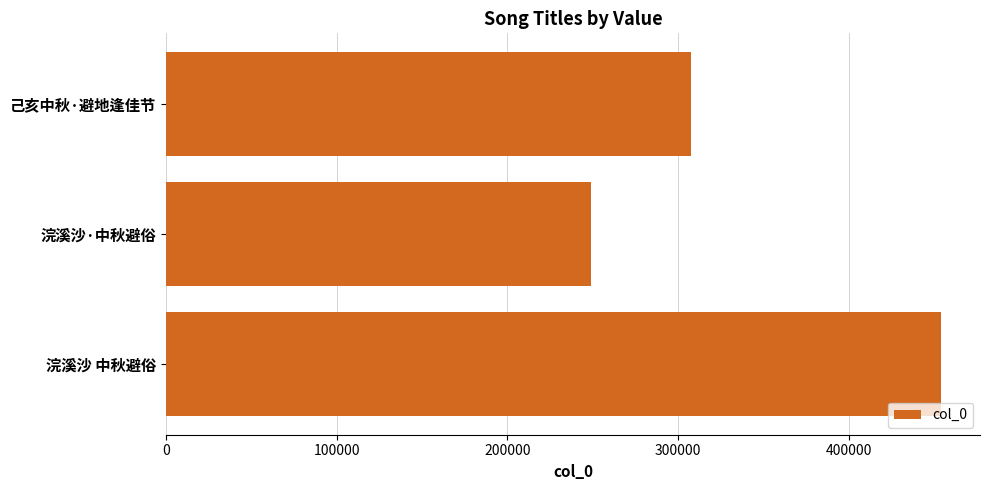

Count the number of categories in the chart.

3